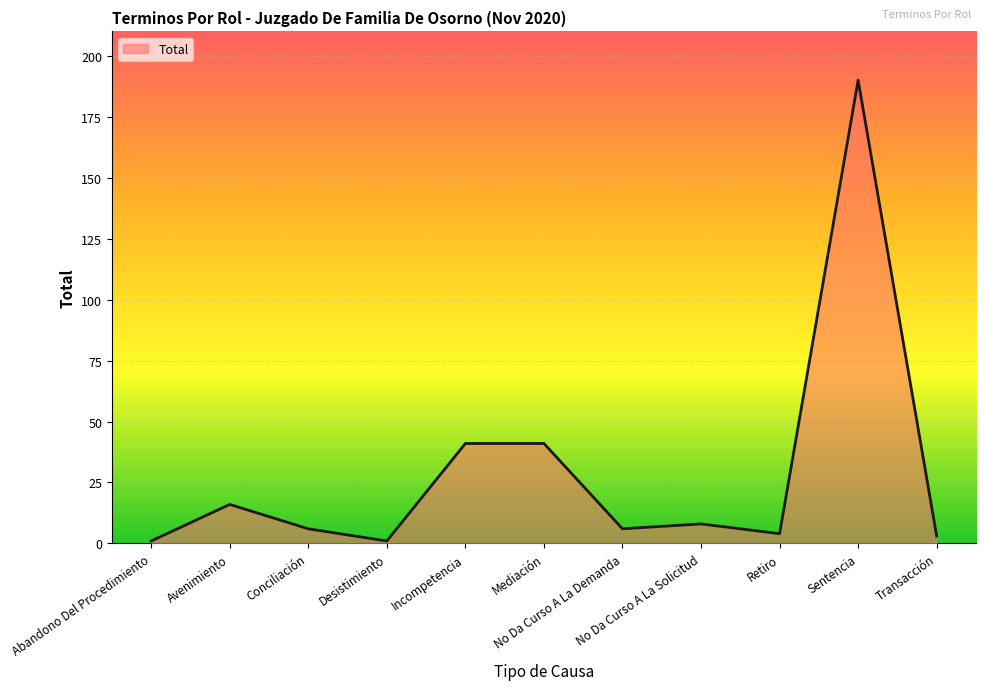

What is the difference between the maximum and minimum values?

189